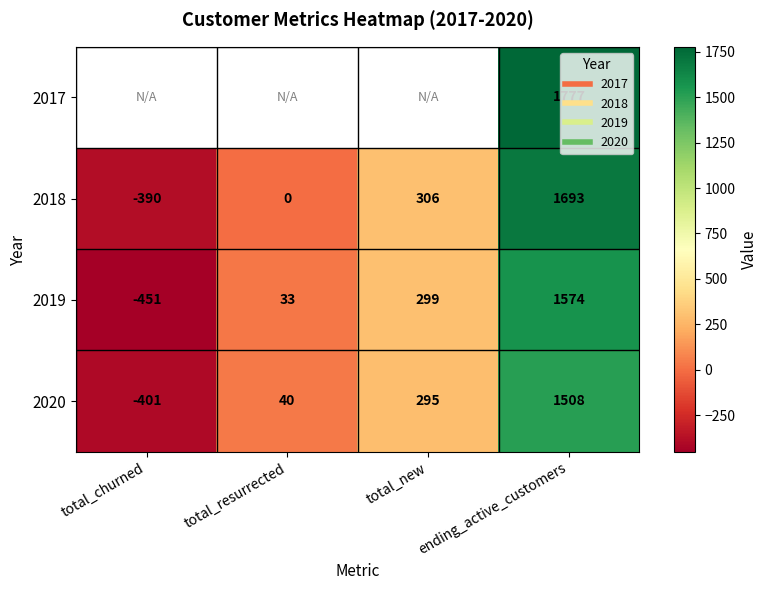

What is the difference between the maximum and minimum values in the 2020 series?

1909.0